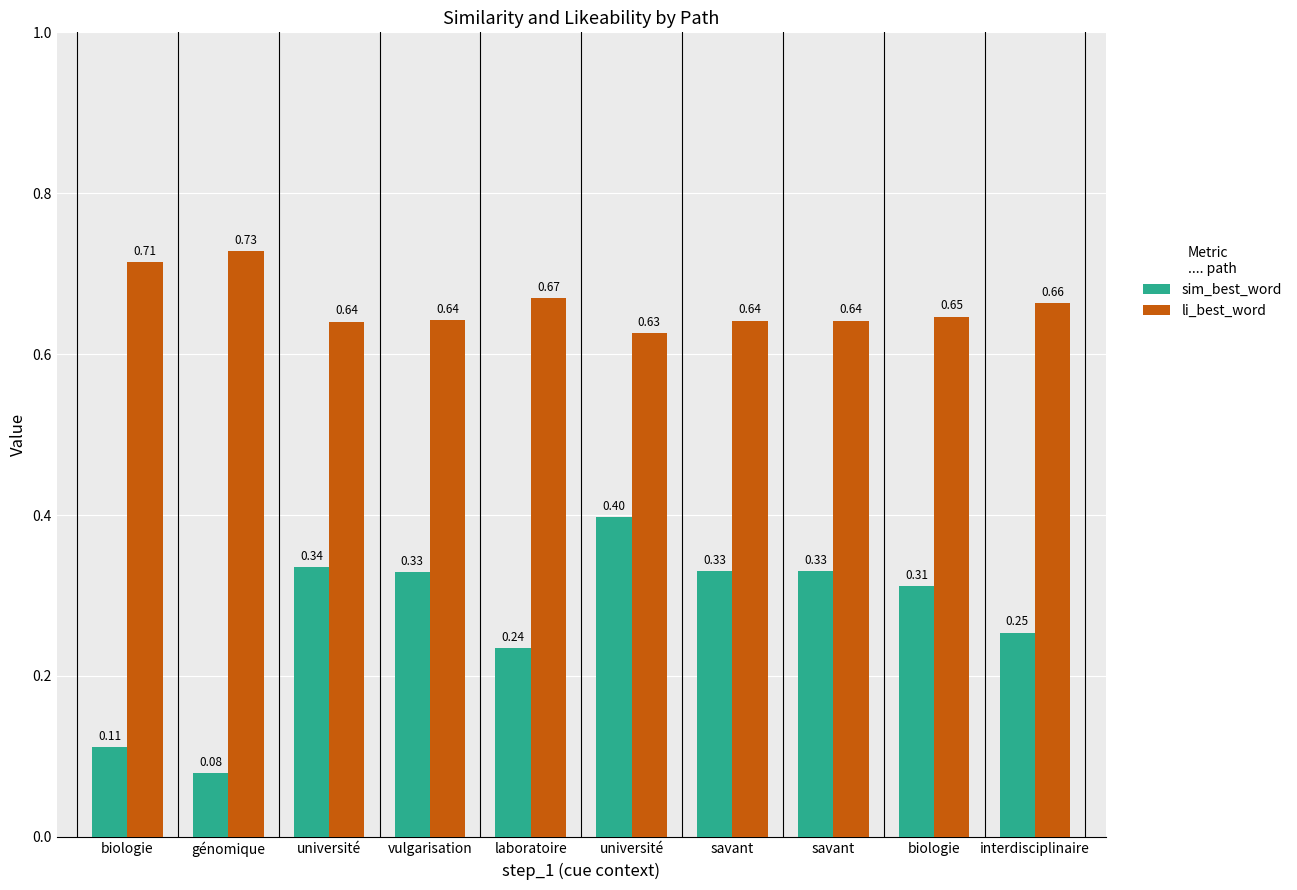

What are all the series names shown in the legend?

sim_best_word, li_best_word